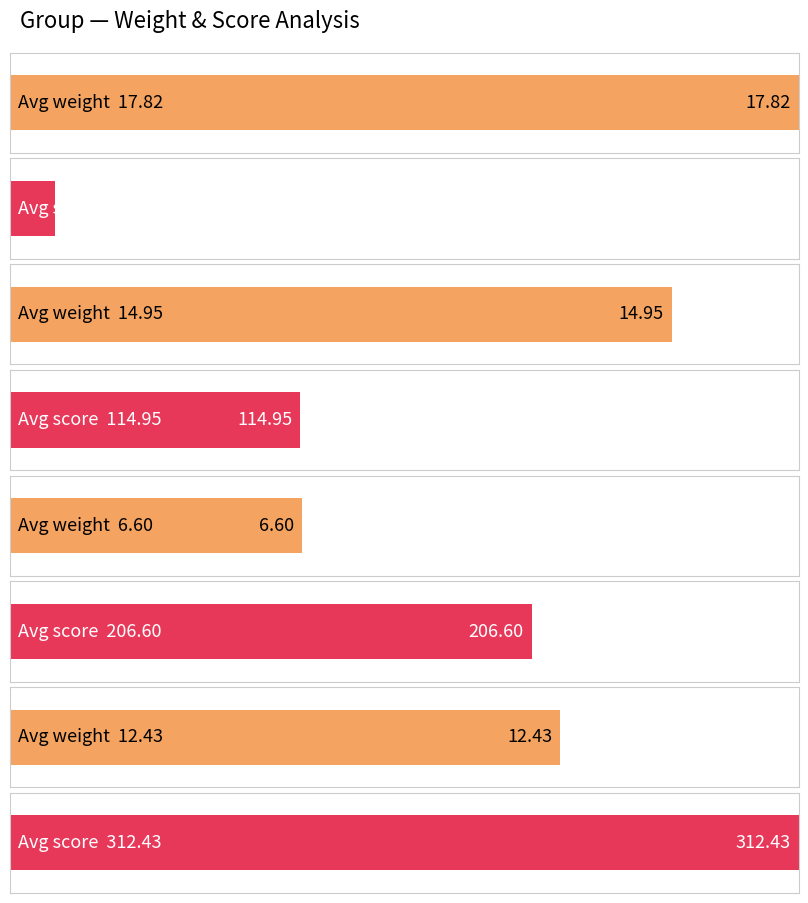

Rank the series at 3 from lowest to highest value.

weight, score